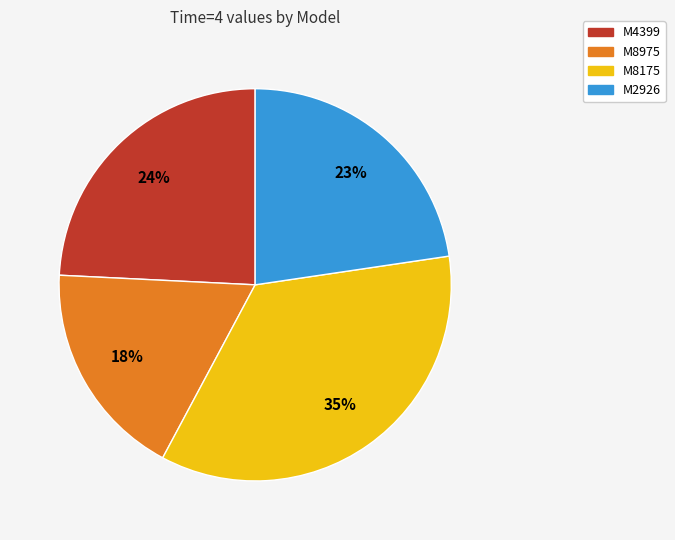

Does any single category account for the majority?

No